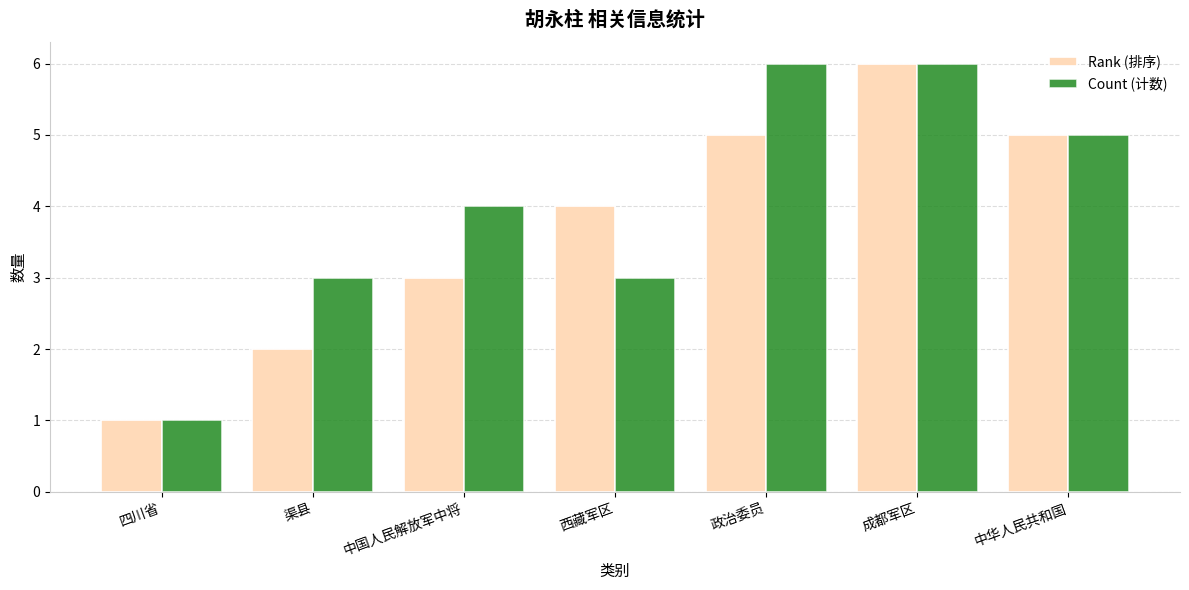

What is the maximum value for Count (计数)?

6